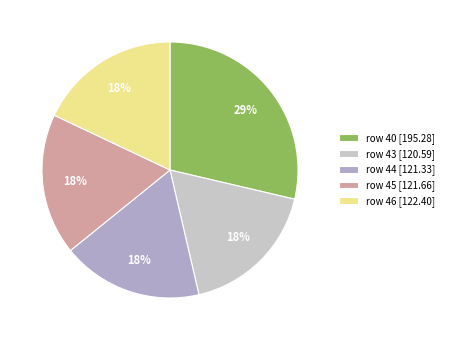

To the nearest percent, what percentage of the pie is row 40 [195.28]?

29%